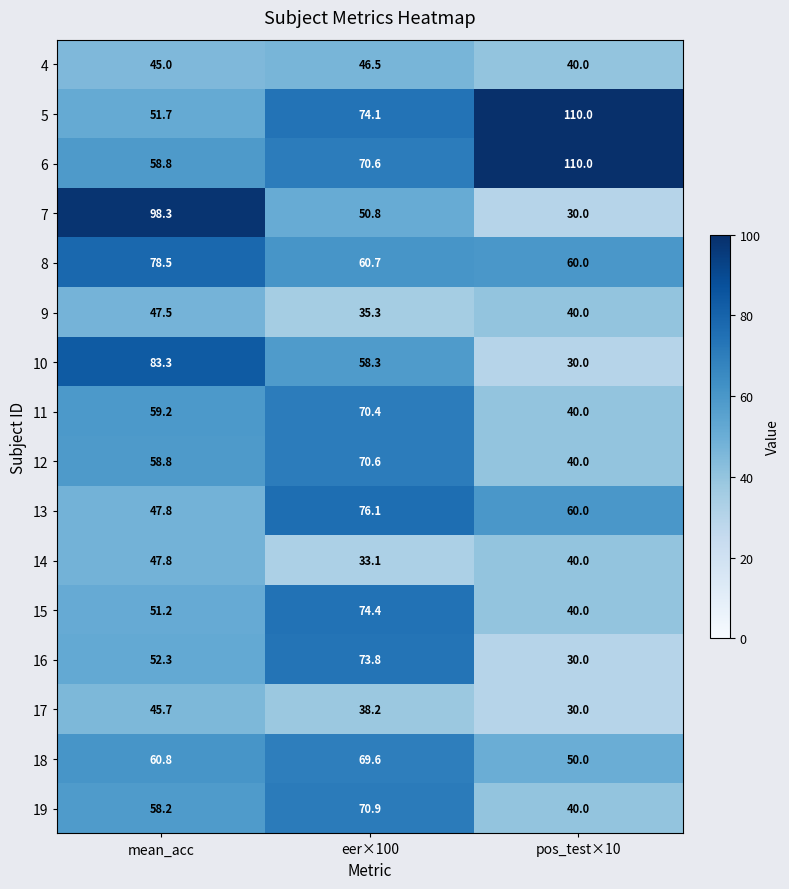

Which series has the largest total across all categories?

6